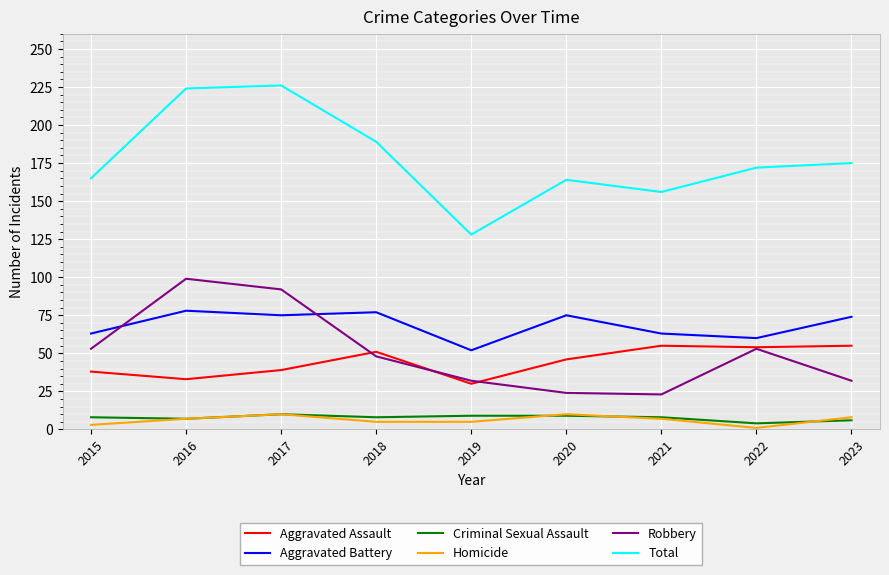

Count the number of data series in this chart.

6